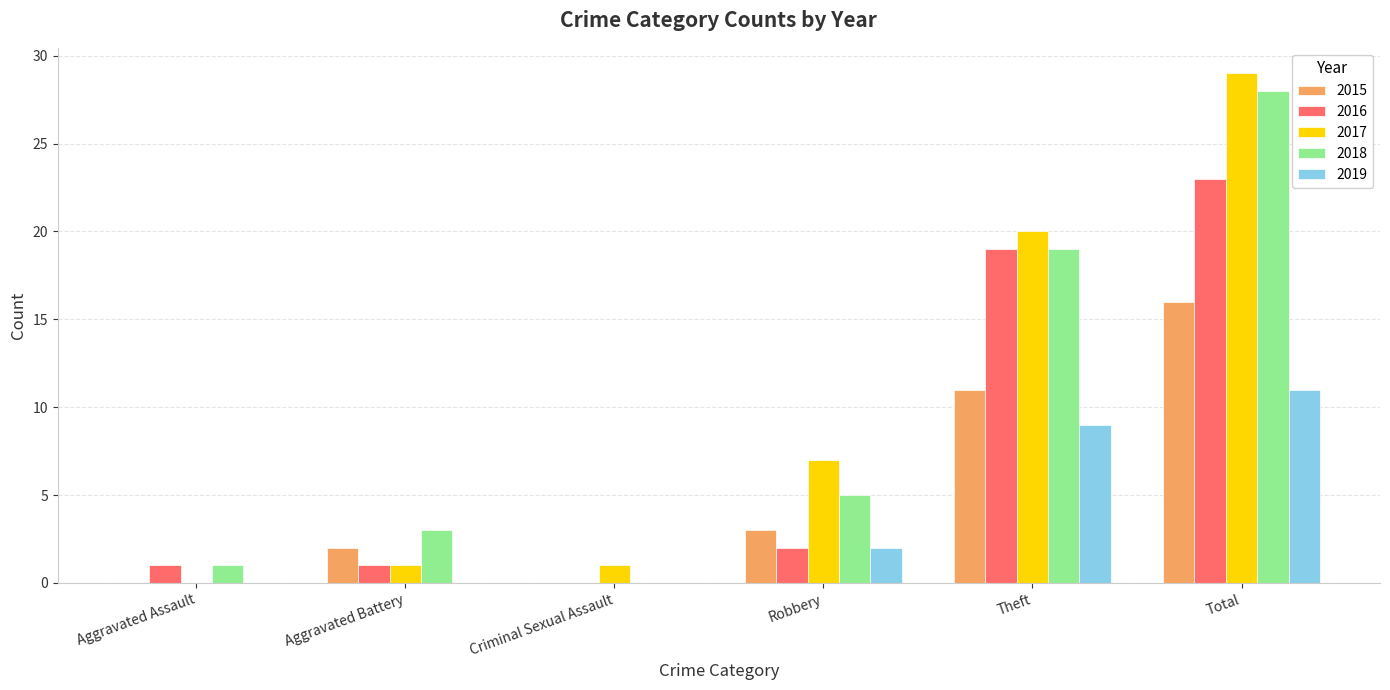

How many values in 2017 are above zero?

5